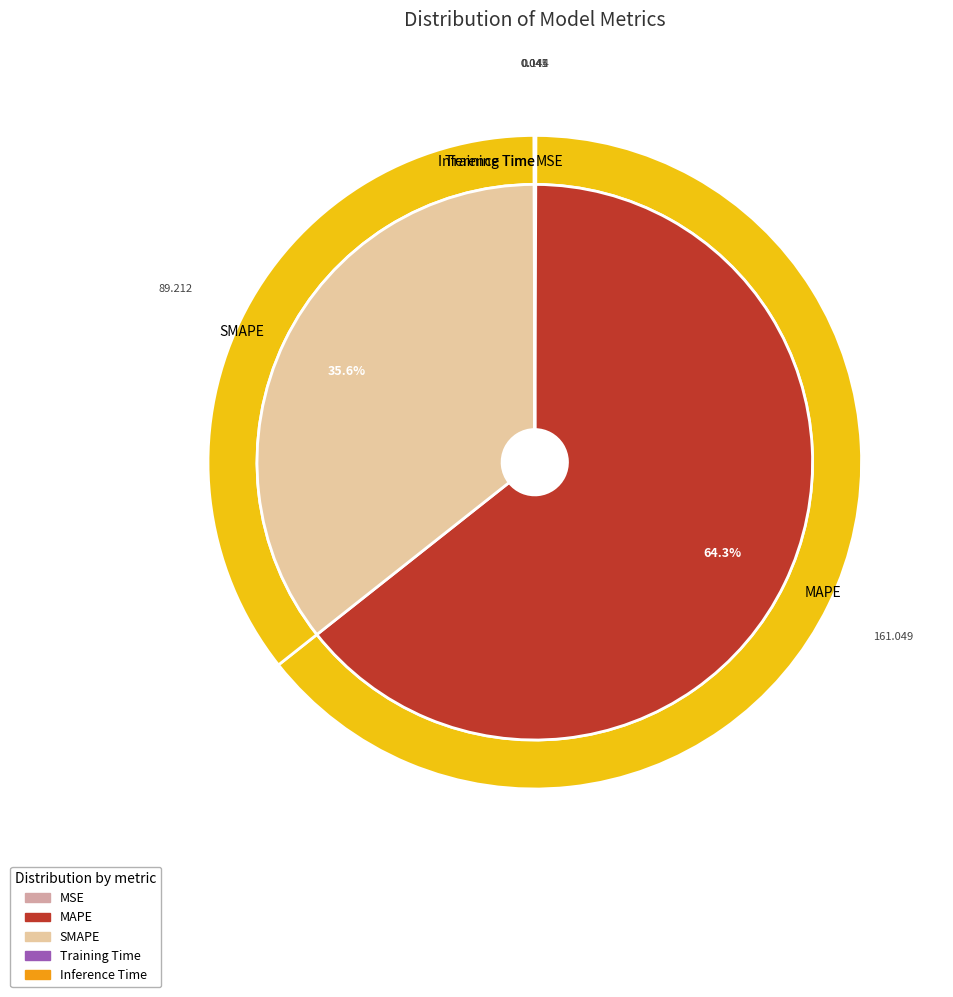

How many slices are in this pie chart?

5